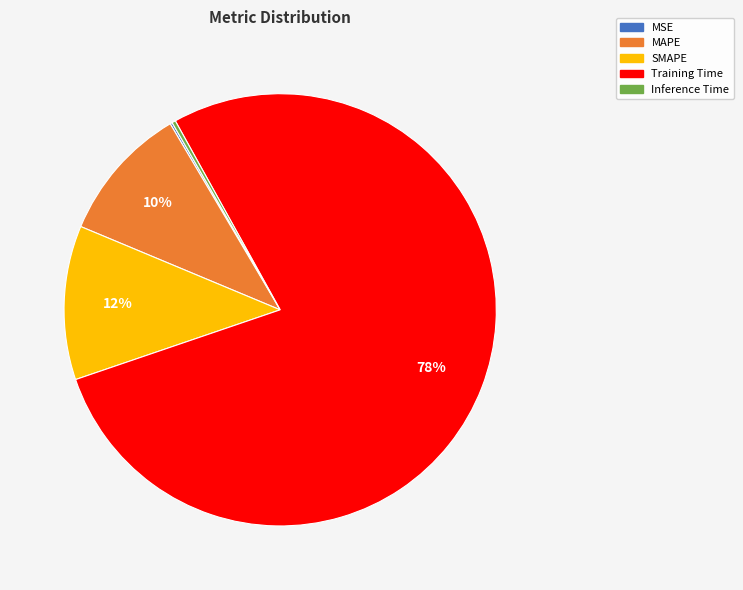

To the nearest percent, what is the average slice percentage?

20%